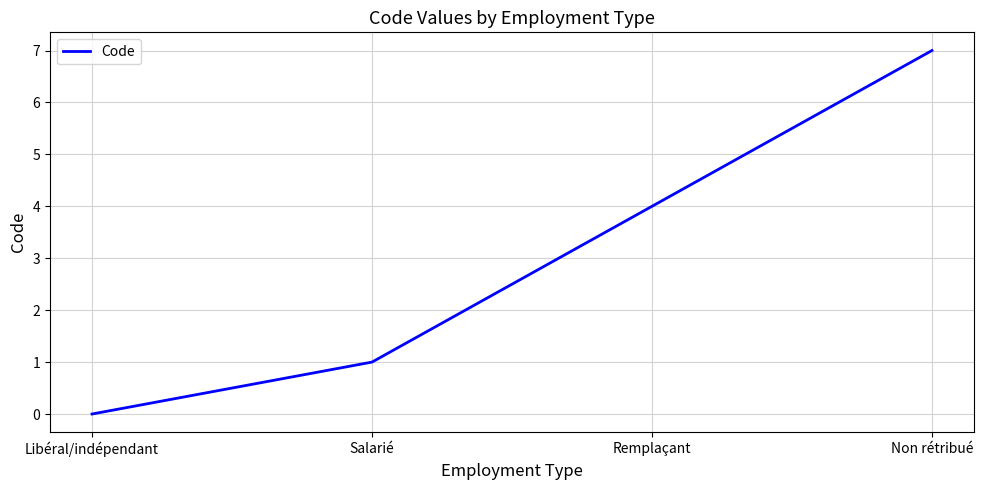

Reading left to right, list all the values displayed in this chart.

0	1	4	7